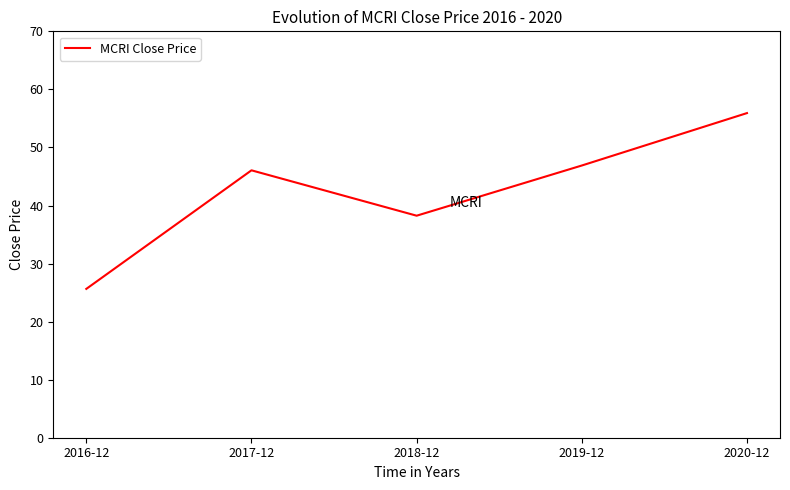

How many lines are shown in the chart?

1